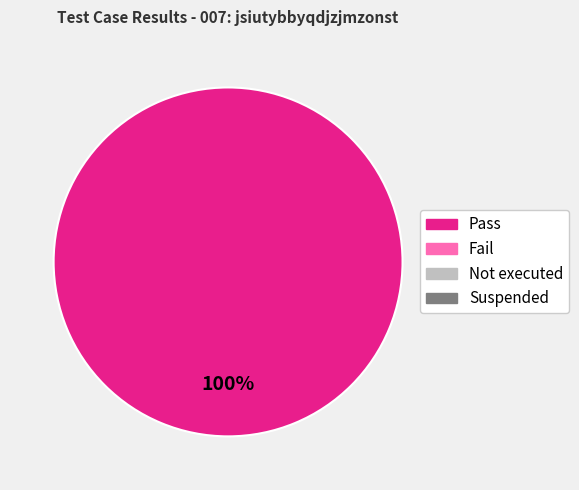

Is there a majority slice in this chart?

Yes